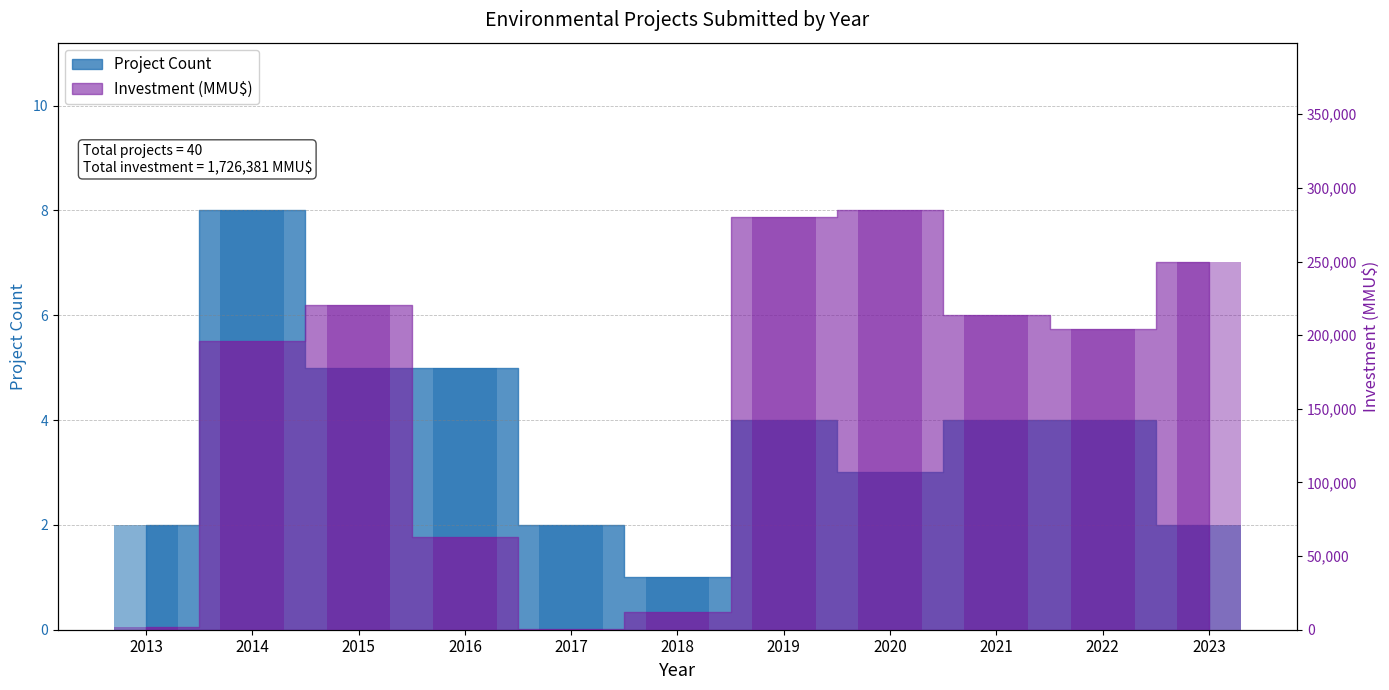

What is the sum of all Project Count values?

40.0